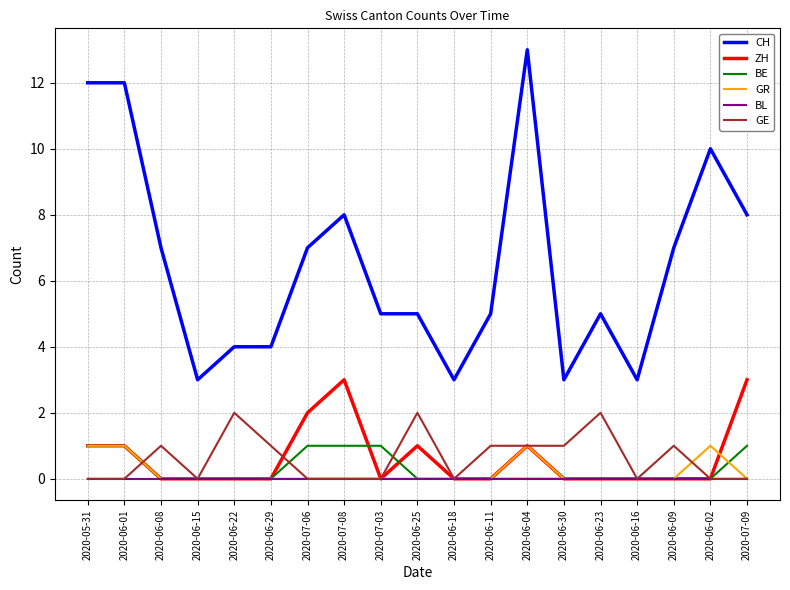

What is the total value across all series at 2020-06-23?

7